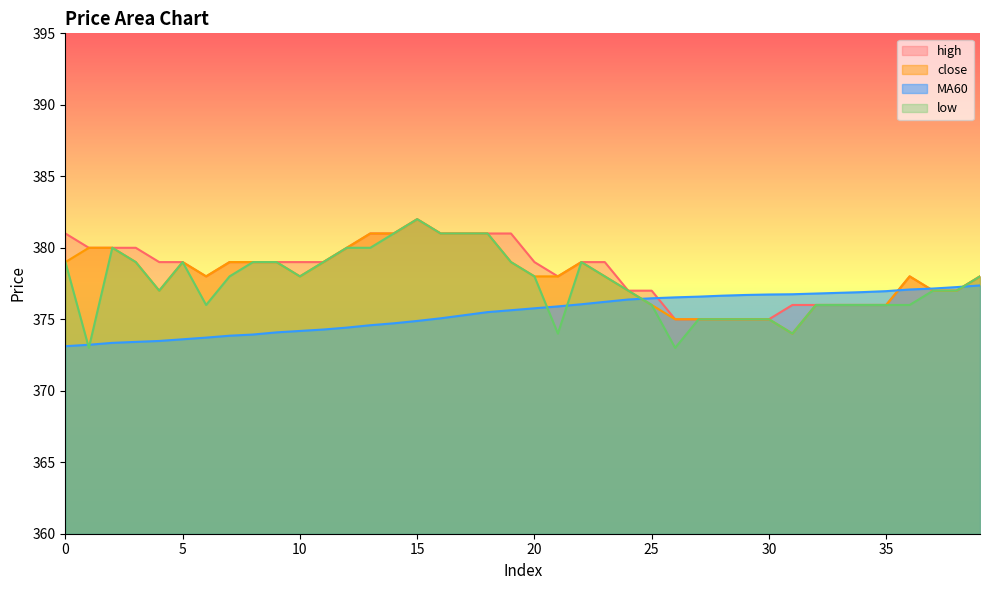

What is the difference between the maximum and second lowest values in the low series?

9.0